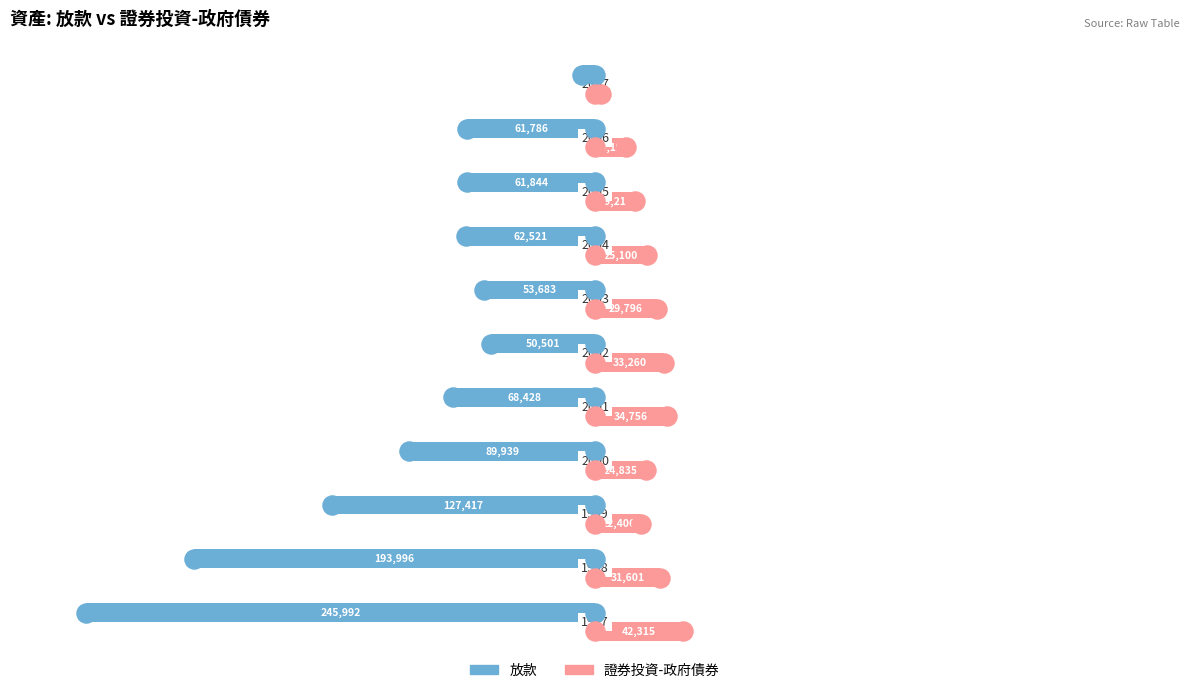

What is the lowest value of the 證券投資-政府債券 series?

3098